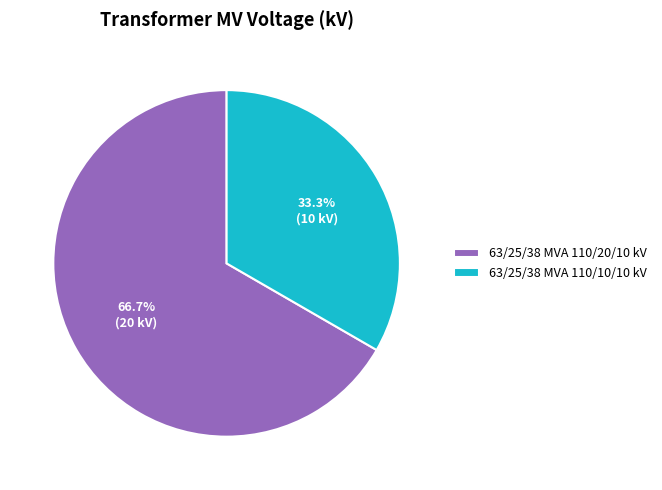

To the nearest percent, what portion does 63/25/38 MVA 110/10/10 kV represent?

33%